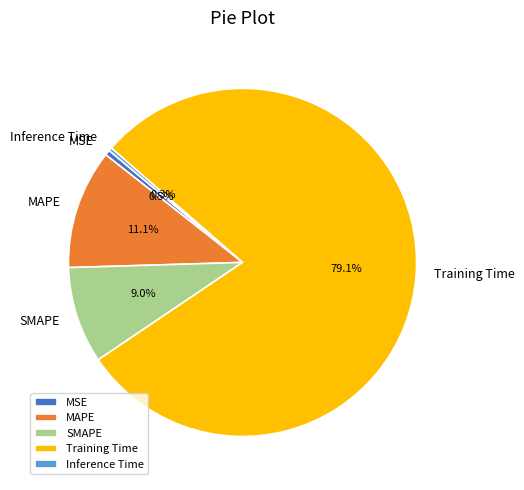

How many segments does this pie chart have?

5